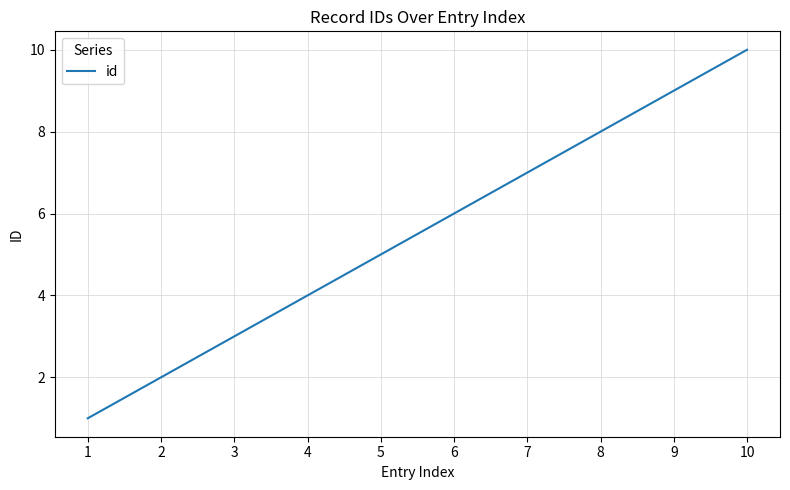

The chart shows a value of 3 at 8. True or false?

False